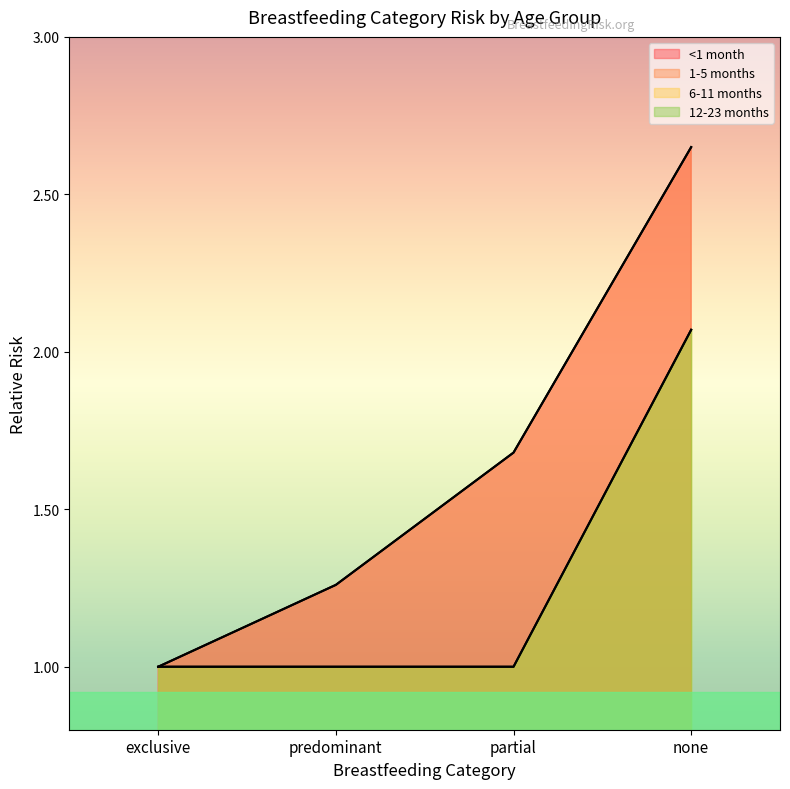

Is the value of 1-5 months at exclusive greater than the value of <1 month at partial?

No